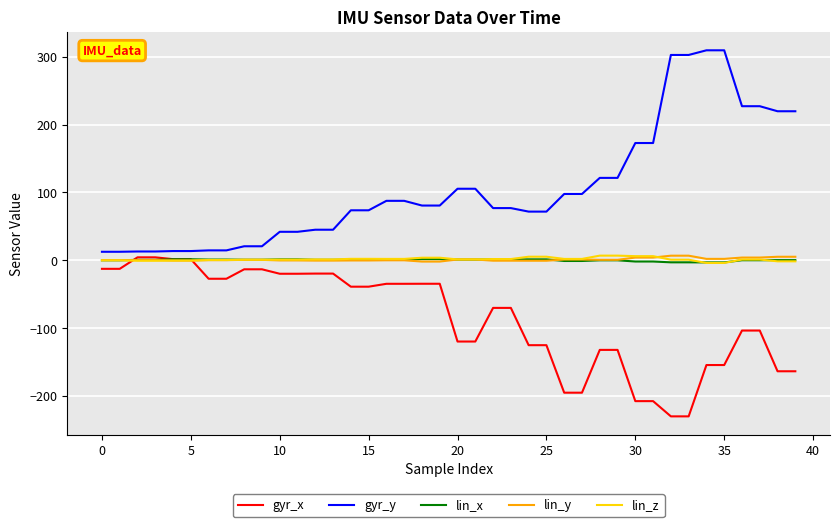

What is the highest value of the gyr_y series?

309.5